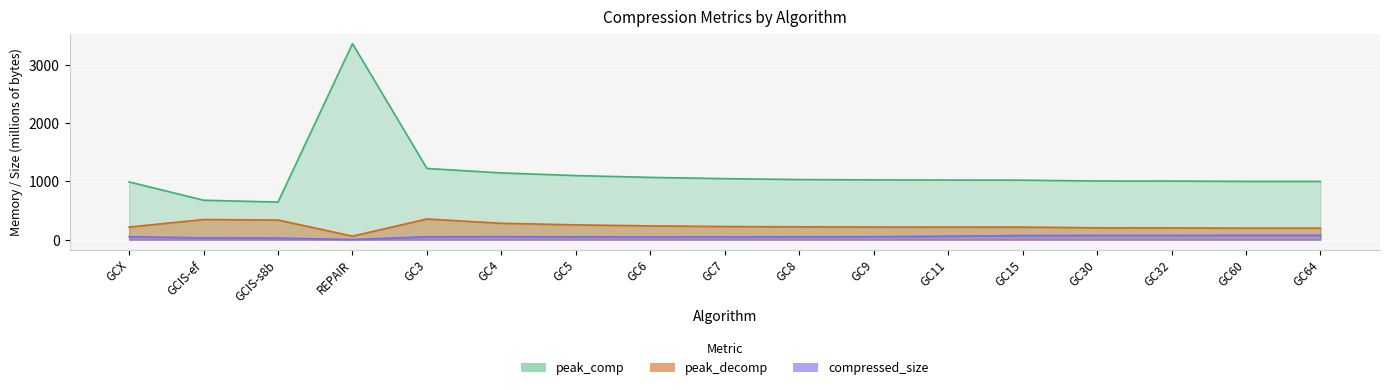

Is the value of compressed_size at GC64 greater than the value of peak_decomp at GCIS-ef?

No